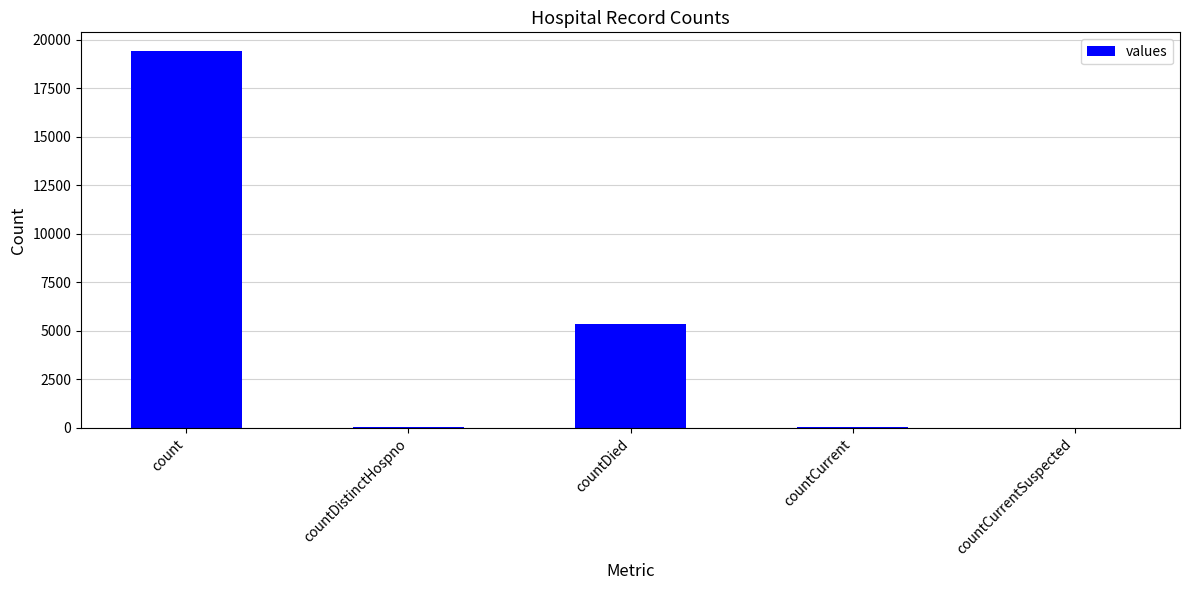

True or false: the data shows 0 at countCurrentSuspected.

True